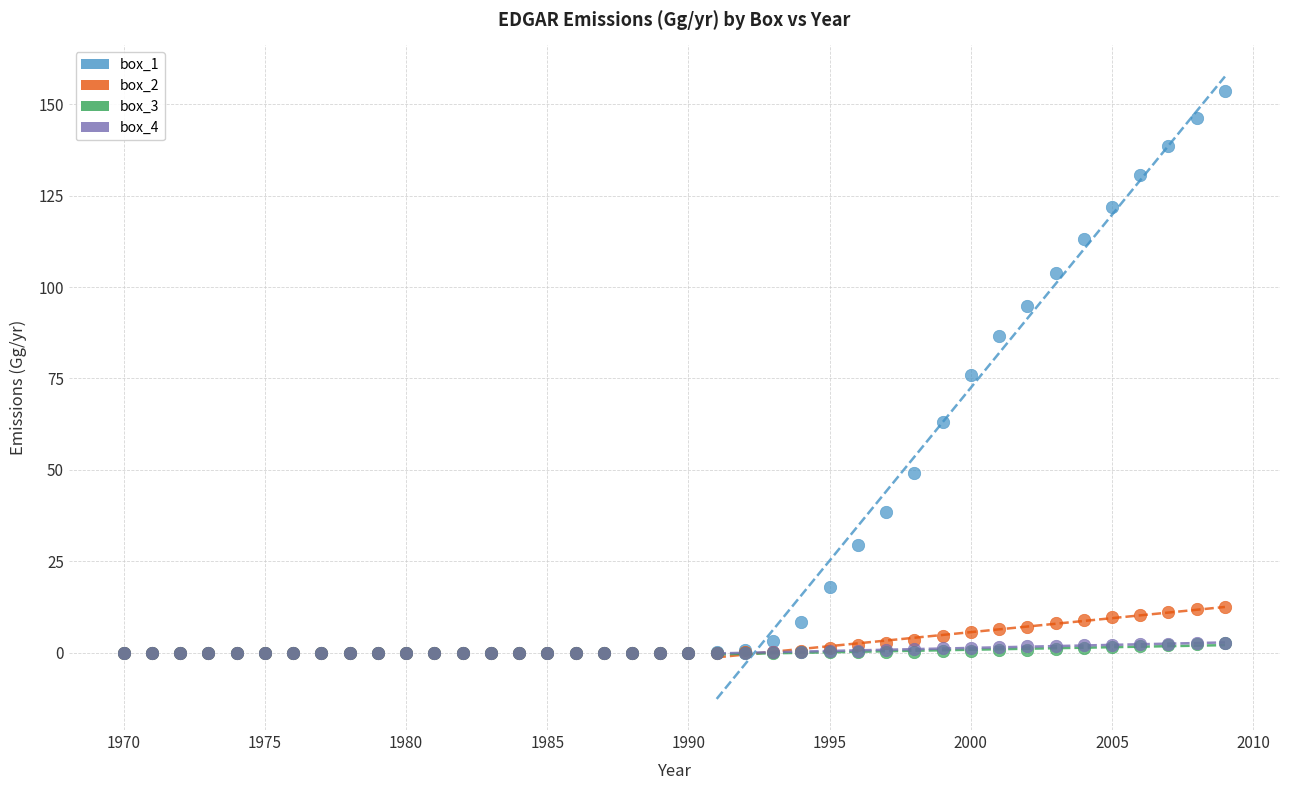

What are all the series names shown in the legend?

box_1, box_2, box_3, box_4